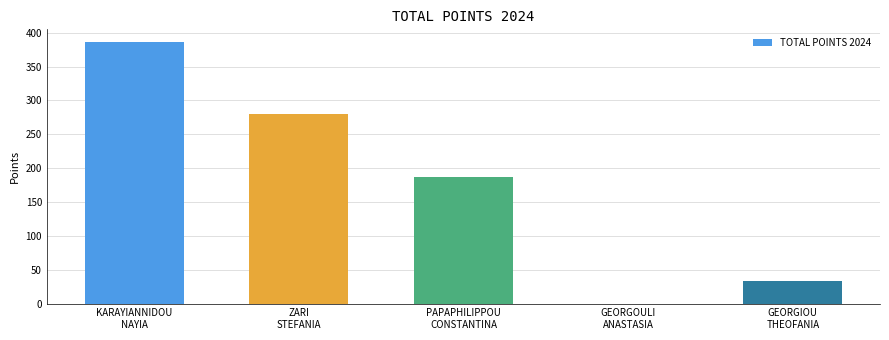

Count the number of categories in the chart.

5